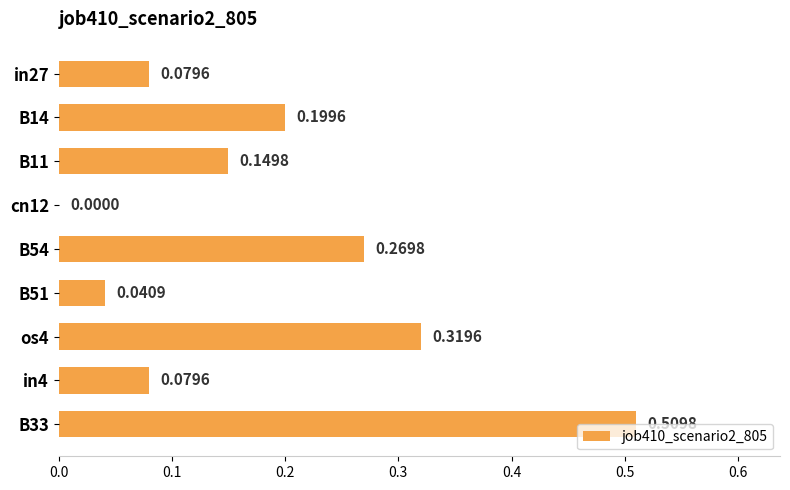

What is the sum of the values at in27 and os4?

0.4